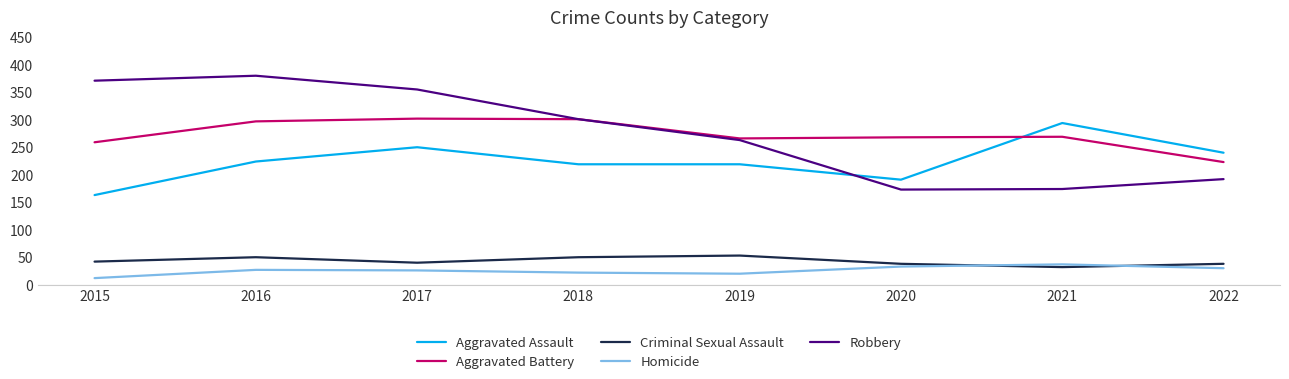

What is the total value across all series at 2017?

978